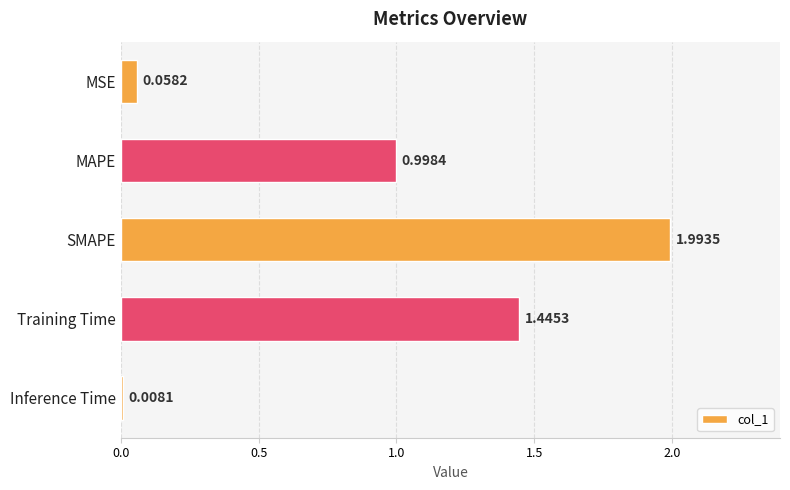

What is the average value?

0.9